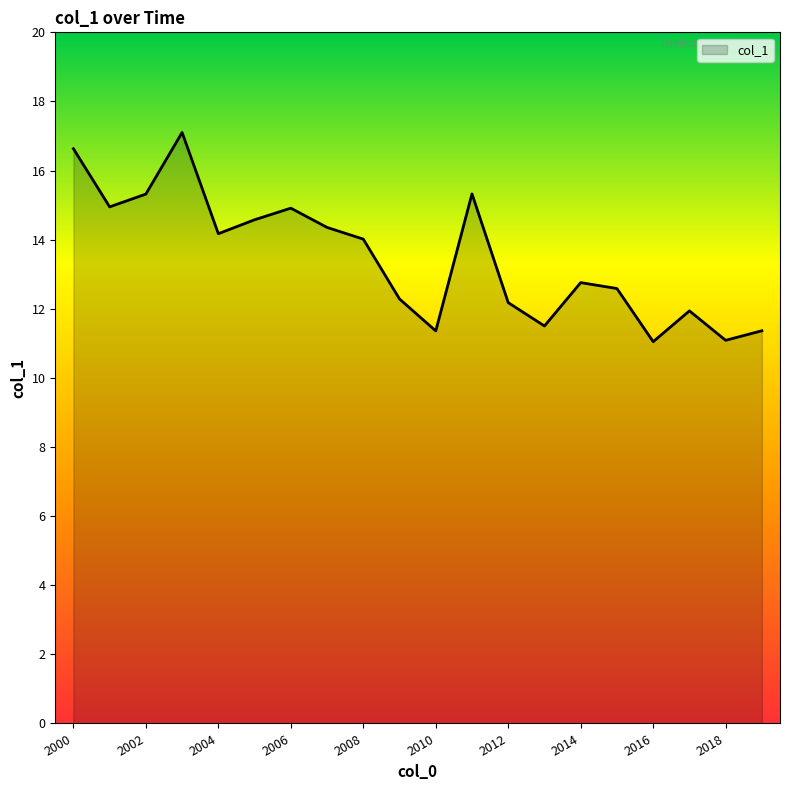

What is the average value?

13.5